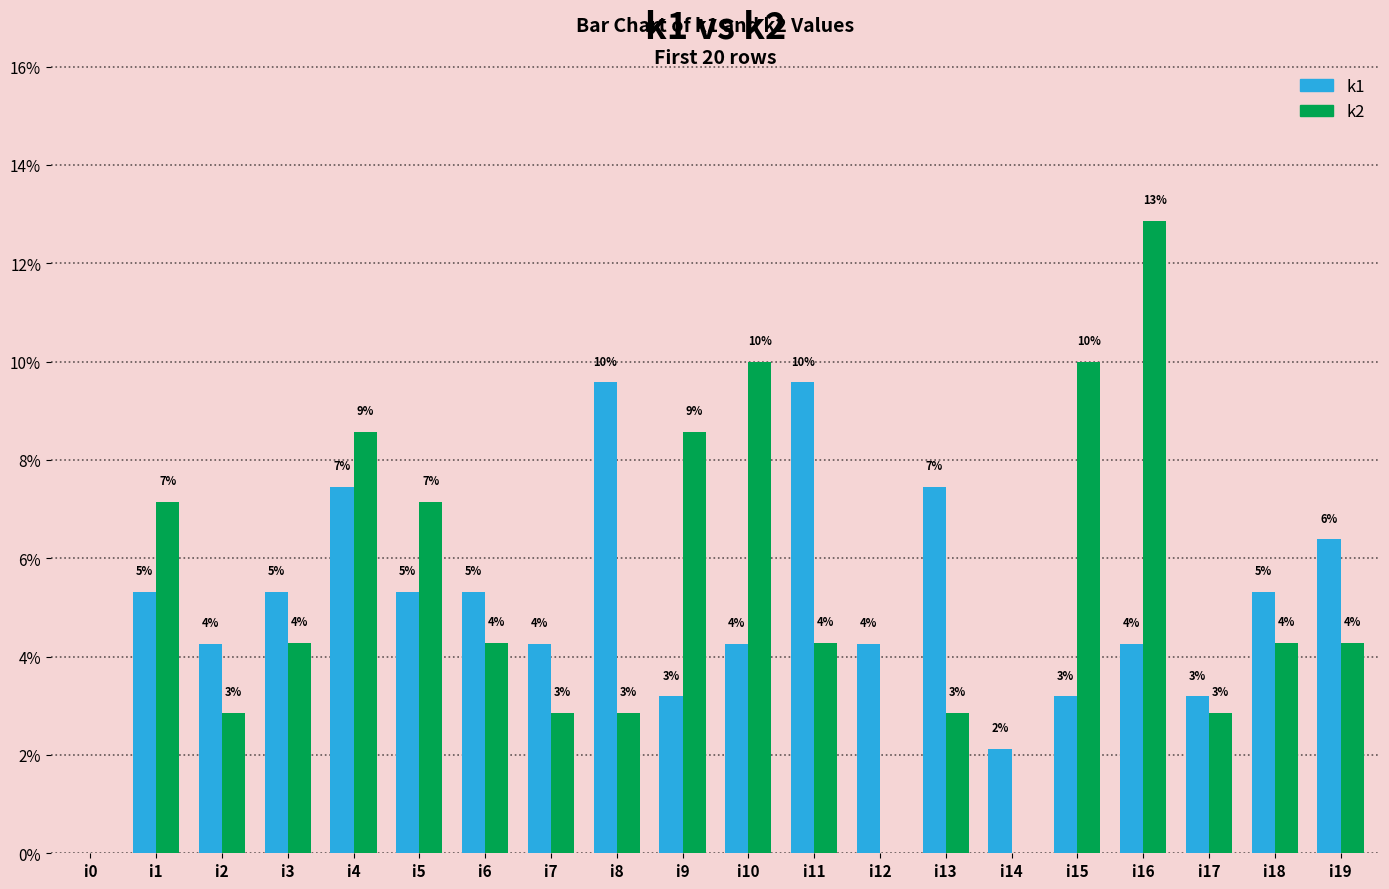

What is the sum of all k2 values?

100.0